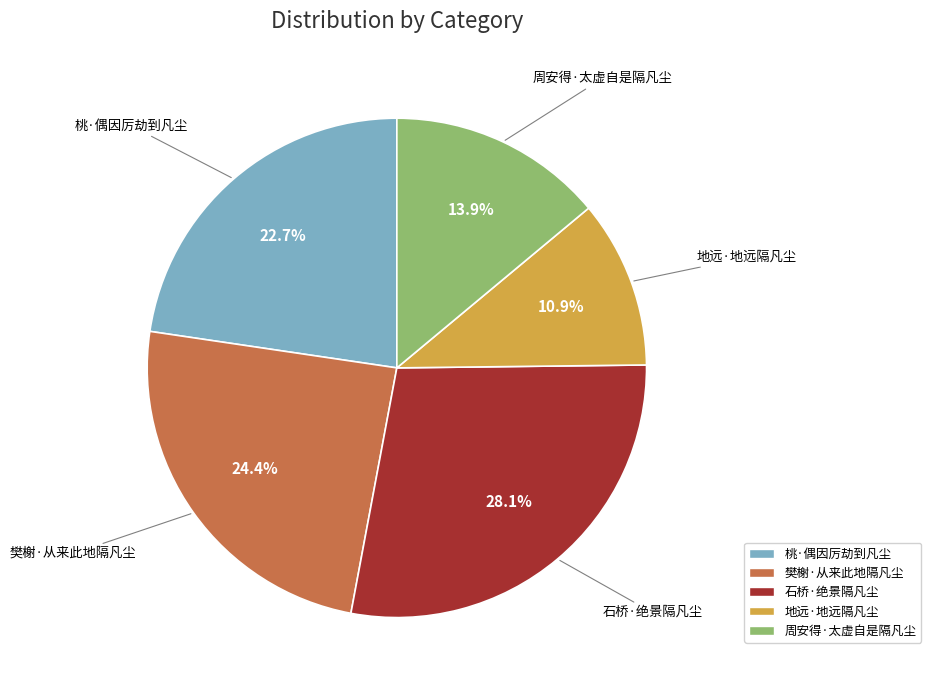

How much of the chart is everything except 桃·偶因厉劫到凡尘?

77.3%